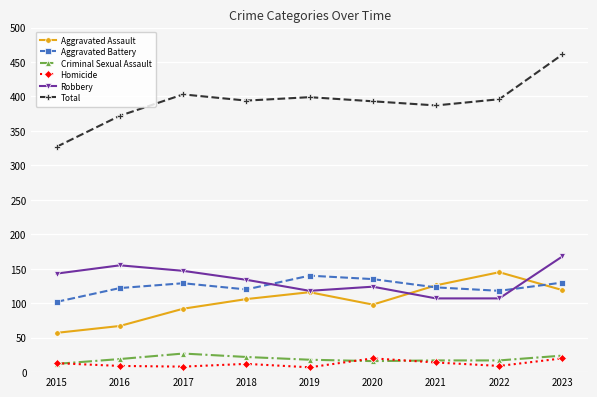

Is it true that Total equals 256 at 2016?

False